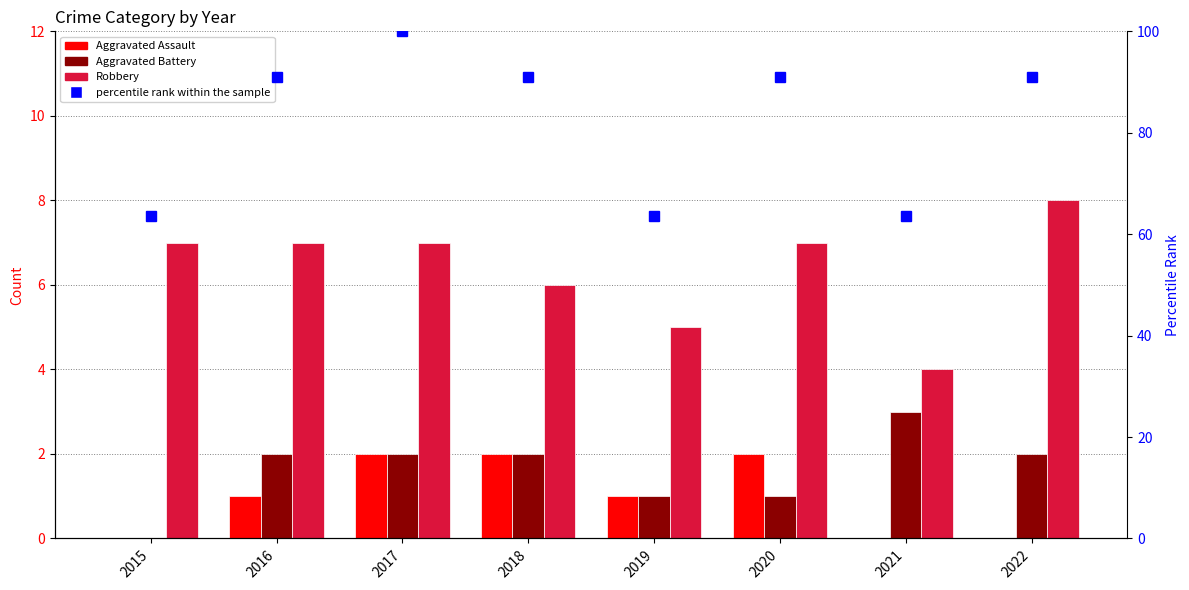

How many values in the percentile rank within the sample series exceed 90?

5